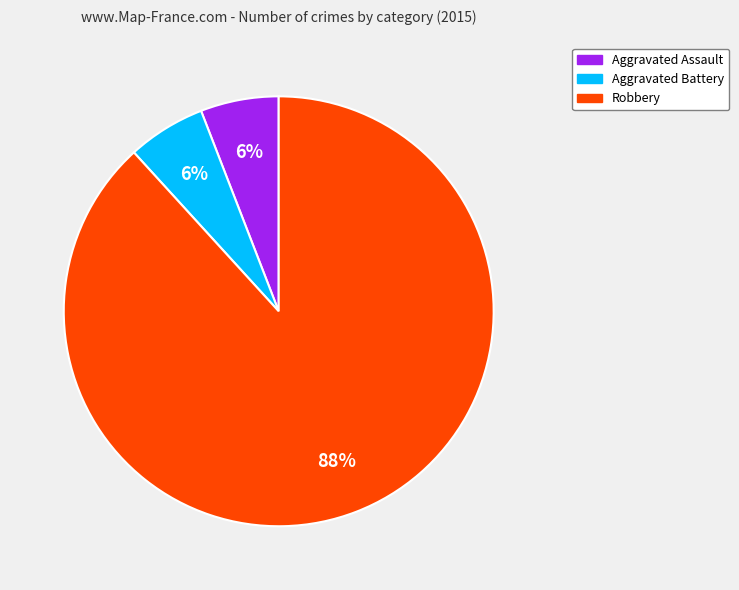

To the nearest percent, what is the difference between the largest and smallest slice percentages?

82%